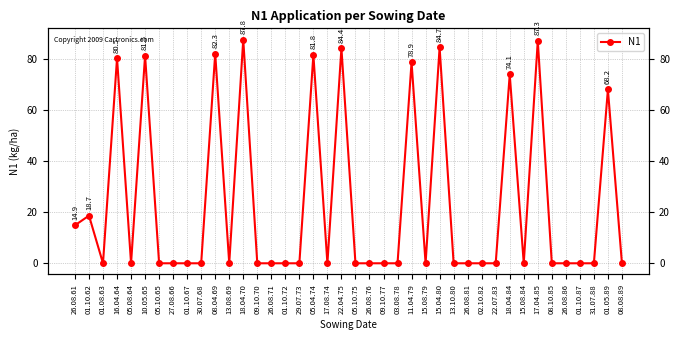

Reading left to right, what are all the values shown in this chart?

14.9	18.7	0.0	80.5	0.0	81.5	0.0	0.0	0.0	0.0	82.3	0.0	87.8	0.0	0.0	0.0	0.0	81.8	0.0	84.4	0.0	0.0	0.0	0.0	78.9	0.0	84.7	0.0	0.0	0.0	0.0	74.1	0.0	87.3	0.0	0.0	0.0	0.0	68.2	0.0